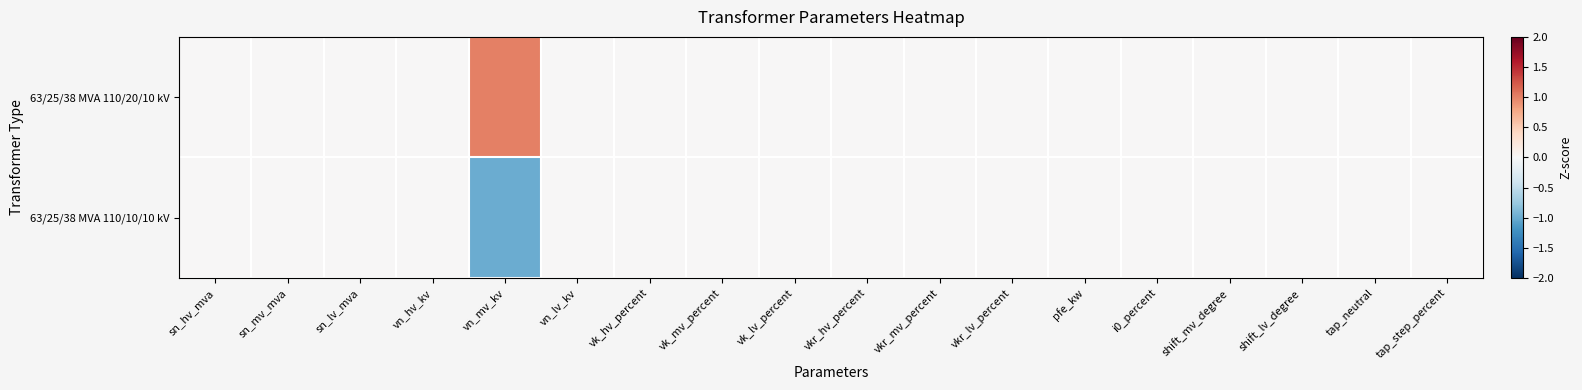

Count the number of categories in the chart.

18